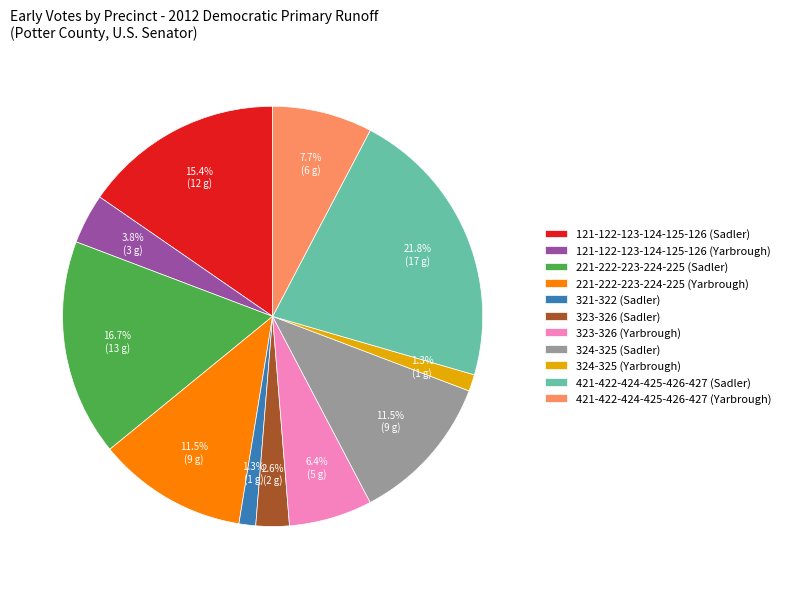

Which slice is the largest?

421-422-424-425-426-427 (Sadler)